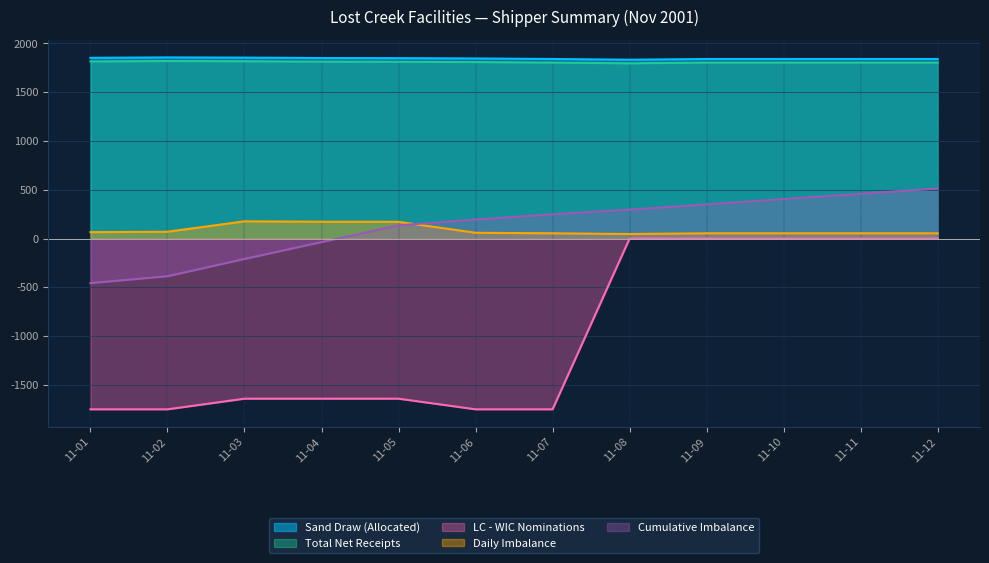

The value of Daily Imbalance at 11-05 is 171.8. True or false?

True